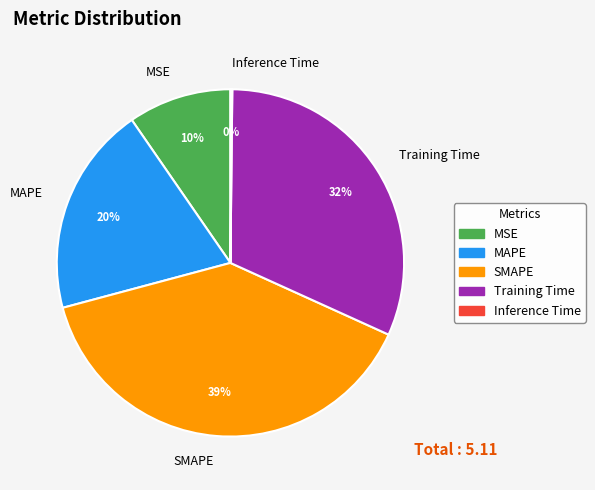

The MSE slice represents 10% of the pie. True or false?

True